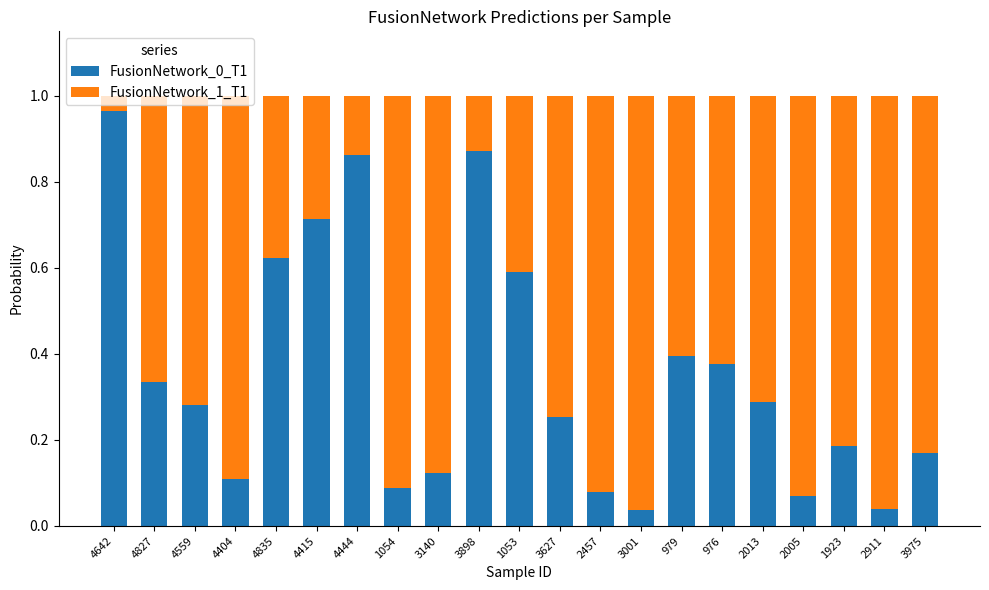

Is it true that FusionNetwork_0_T1 equals 0.1 at 4404?

True